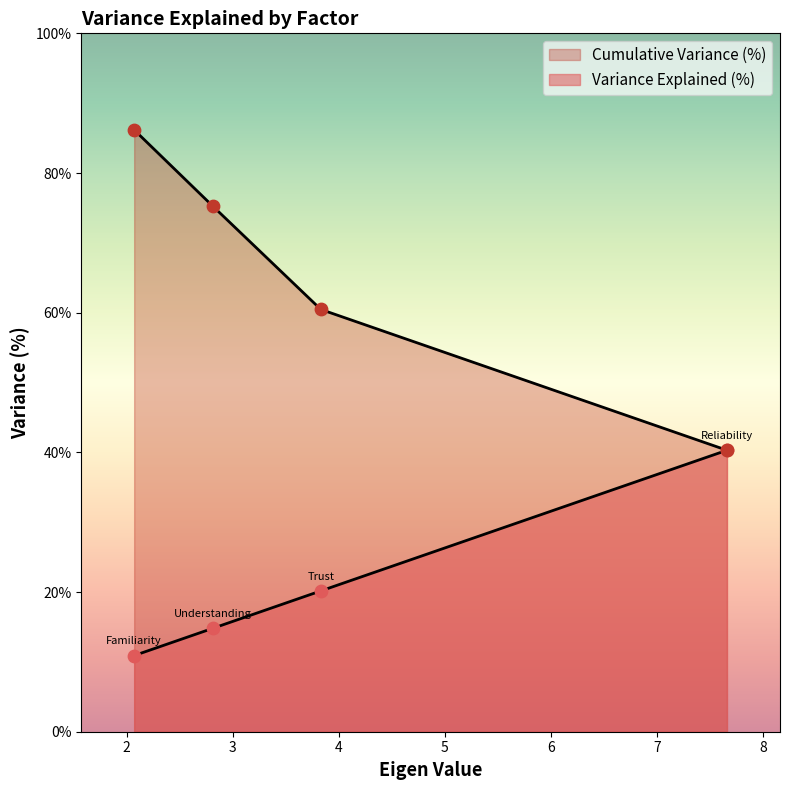

Which series reaches the minimum Y coordinate?

Variance Explained (%)